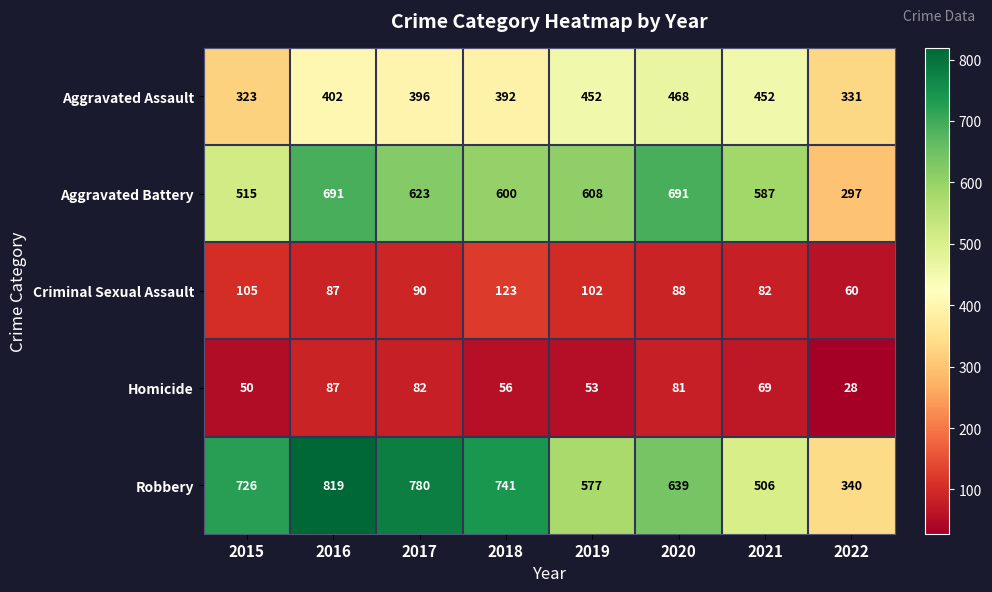

Is it true that Robbery equals 780 at 2017?

True